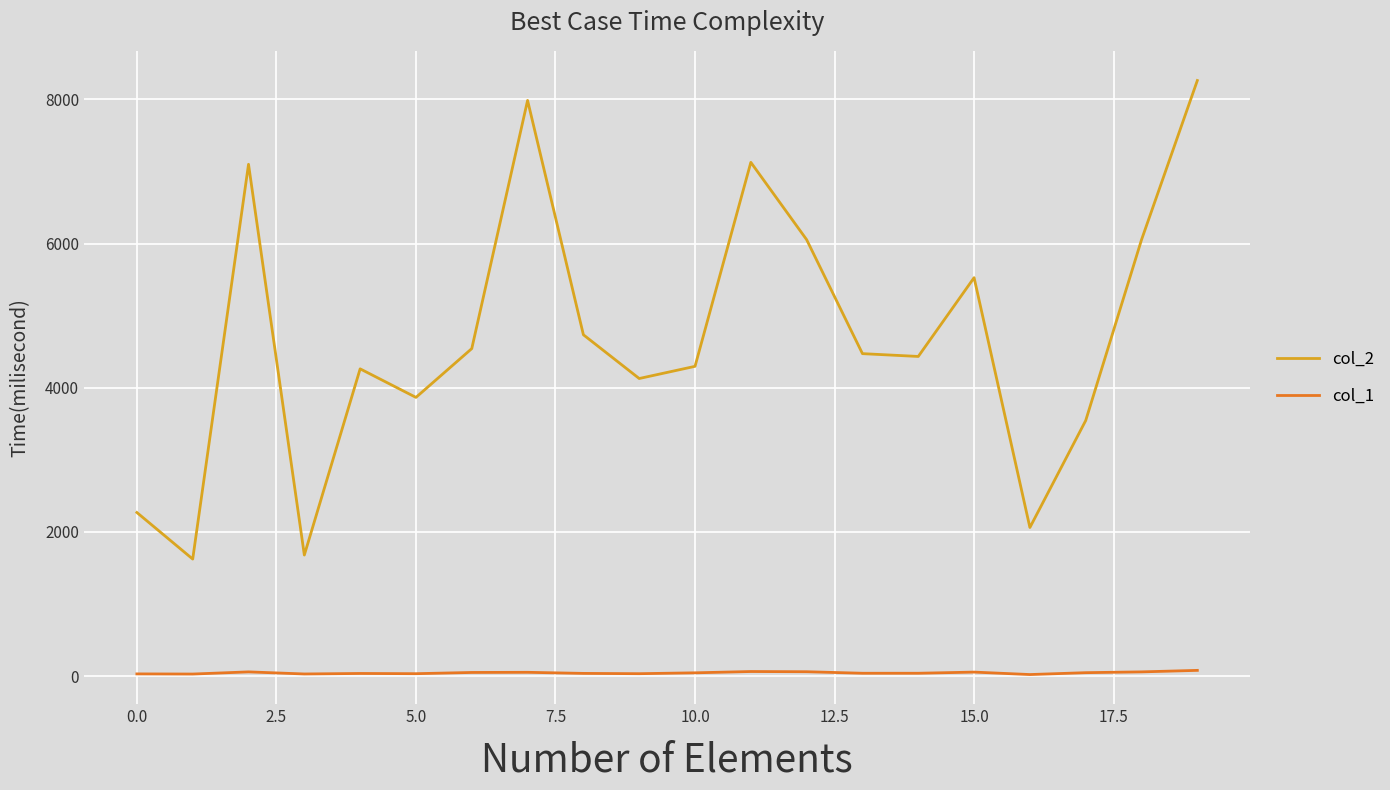

What is the maximum value shown in the chart?

8263